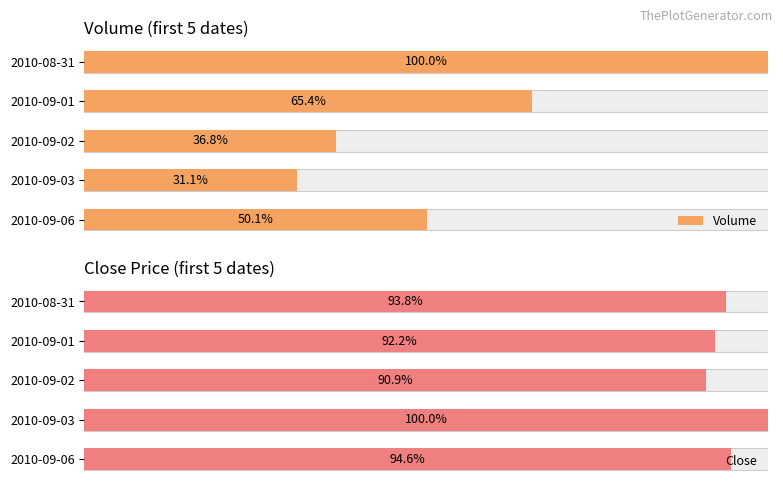

How many bars are there in total?

10